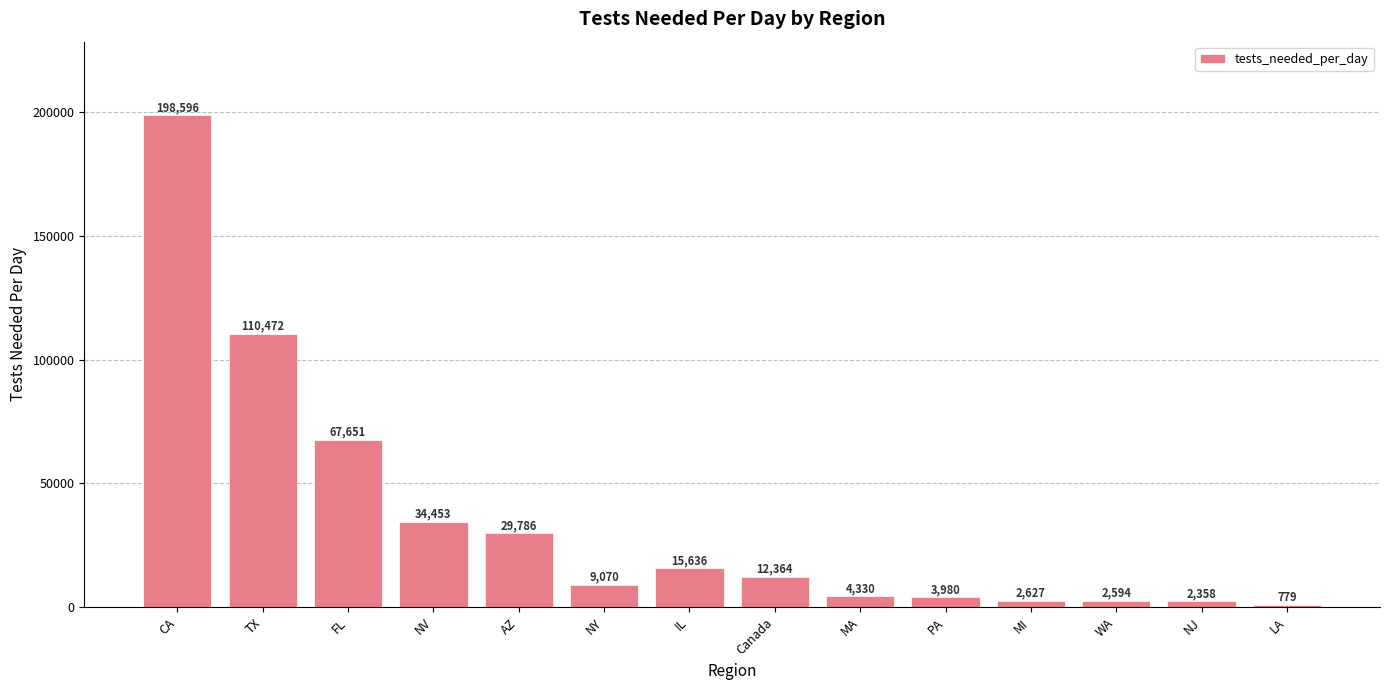

Where is the data nearest to the value 99687?

TX